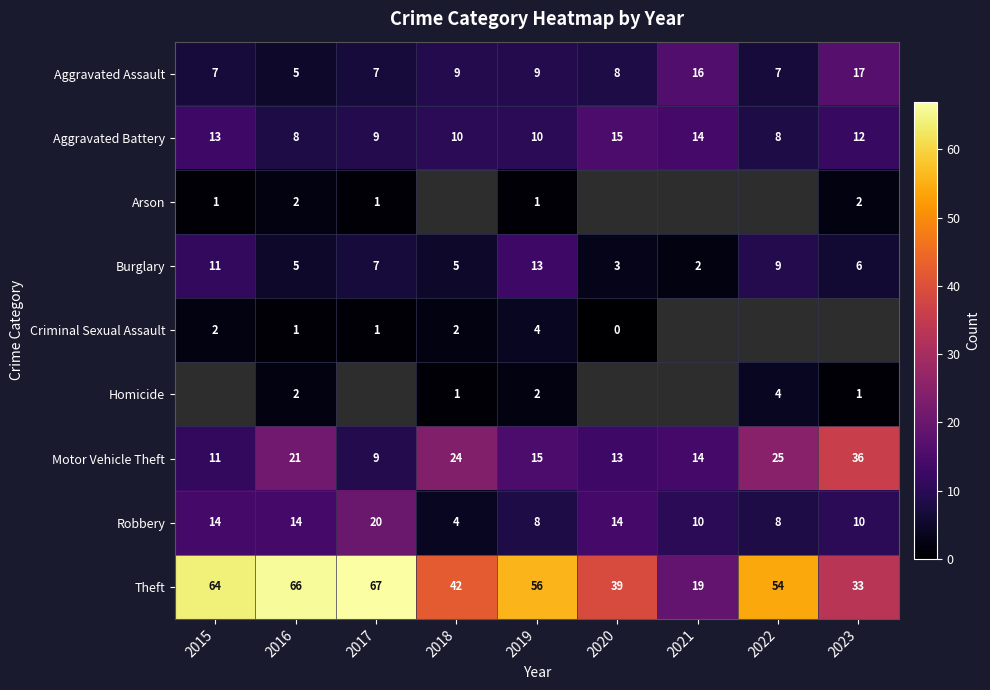

What is the minimum value for Aggravated Assault?

5.0